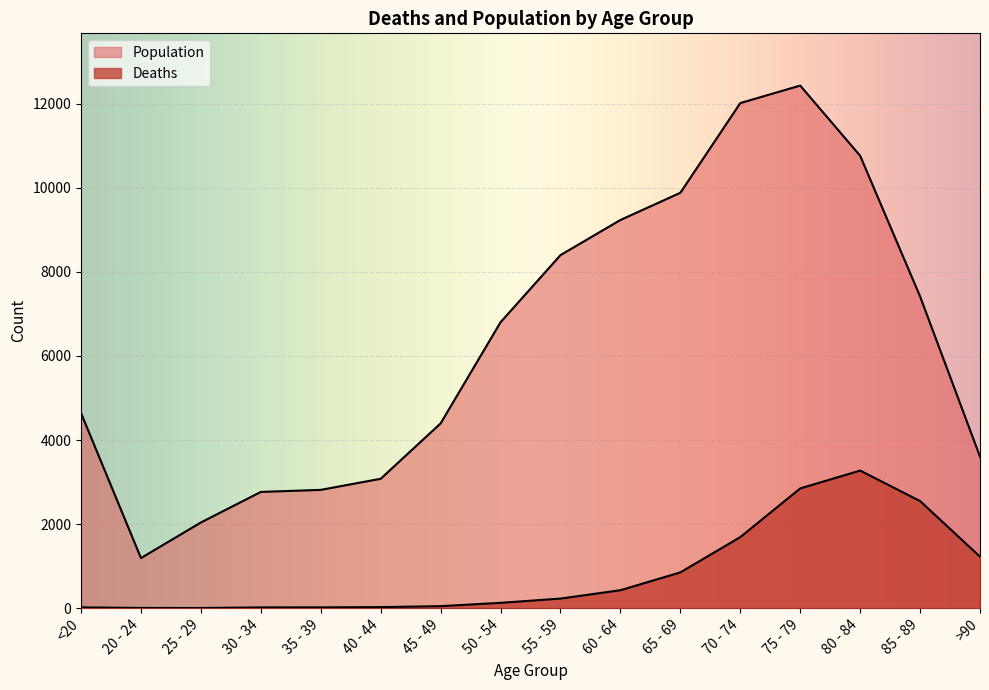

Does the chart display data point markers on the line(s)?

No